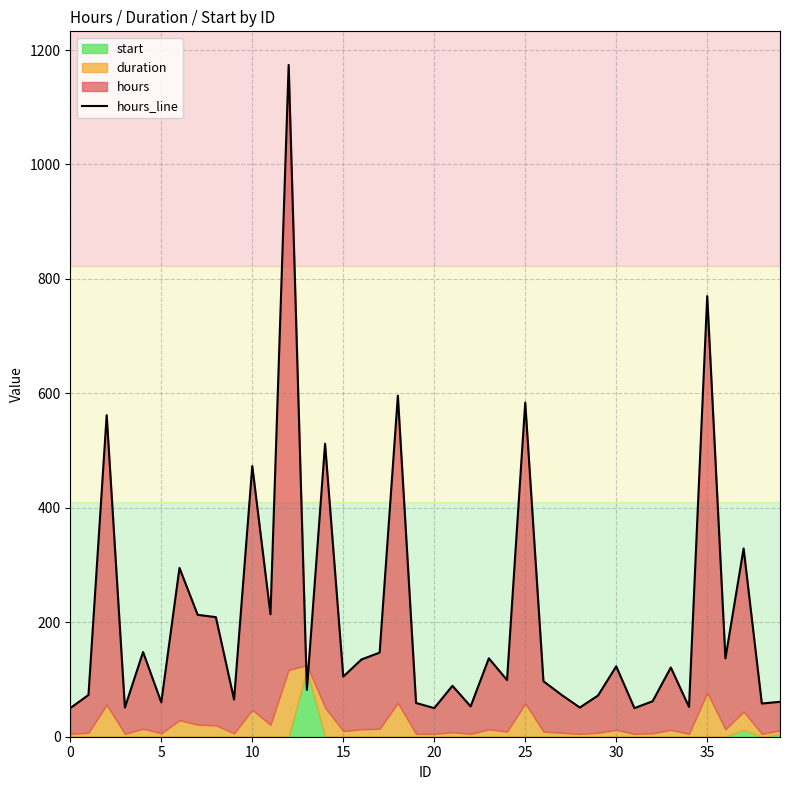

What is the average value?

207